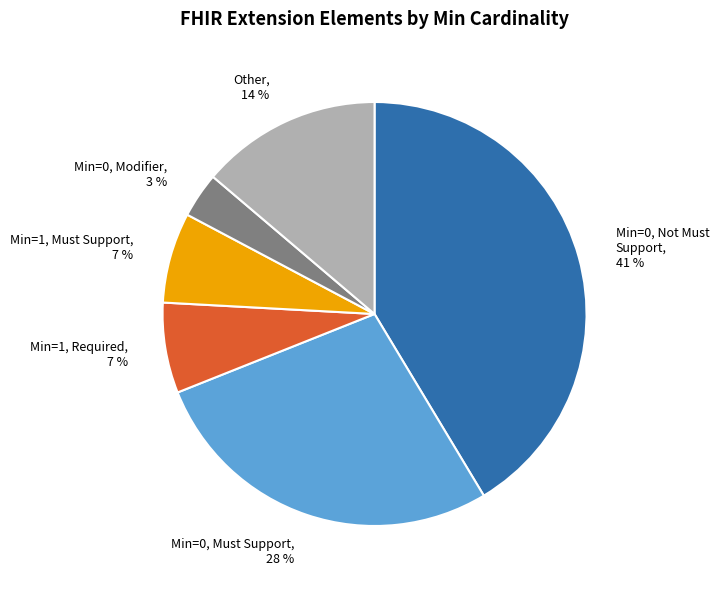

Which has a higher value, Min=0, Not Must Support, 41 % or Min=1, Must Support, 7 %?

Min=0, Not Must Support, 41 %